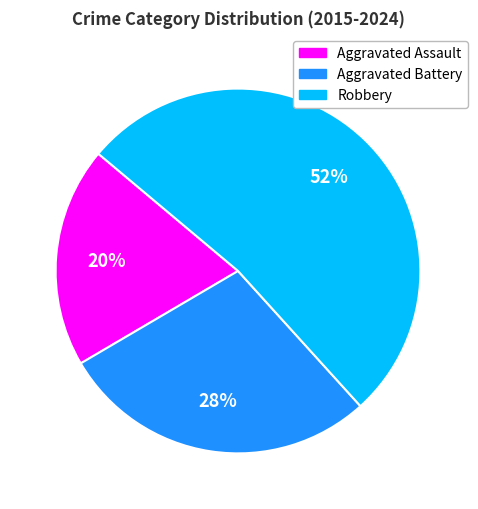

Count the number of slices in the pie.

3